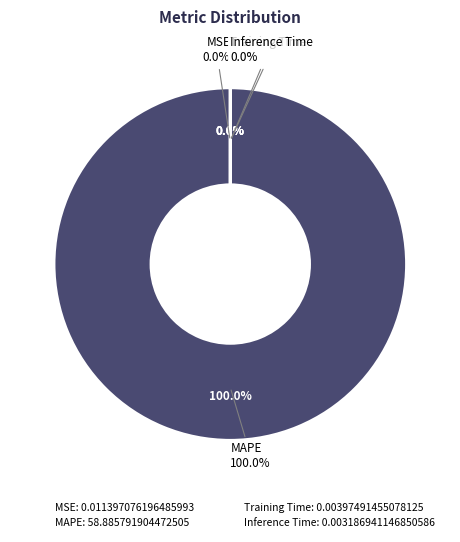

Which slice is the smallest?

Inference Time